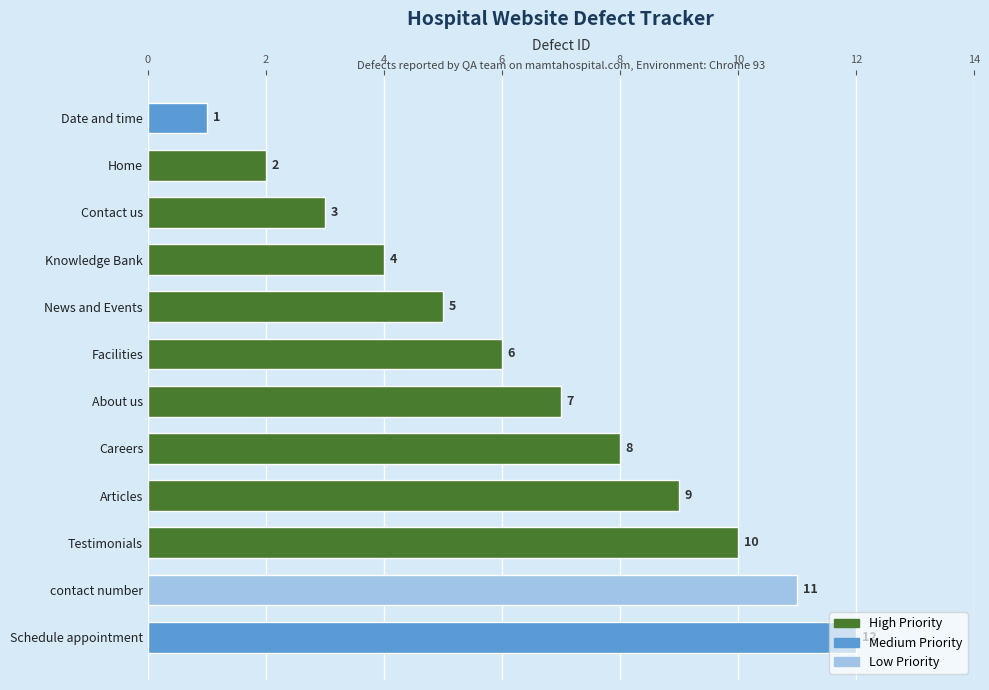

What position from the bottom is Testimonials?

3